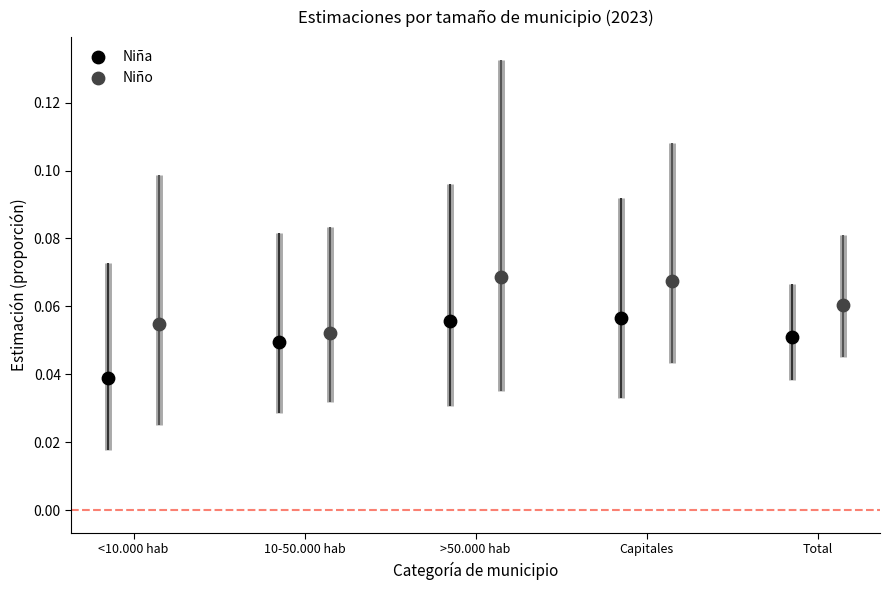

Which series contains the highest Y value?

Niño